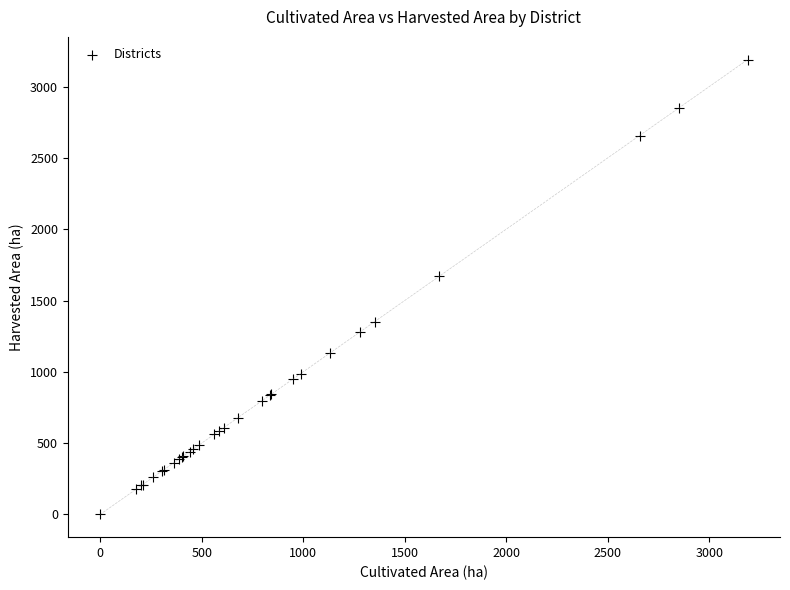

What Y value in the scatter plot is closest to 1594?

1669.5